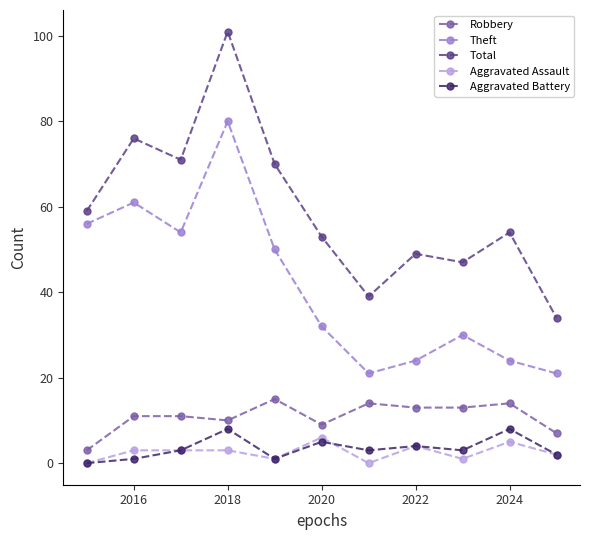

What is the maximum value shown in the chart?

101